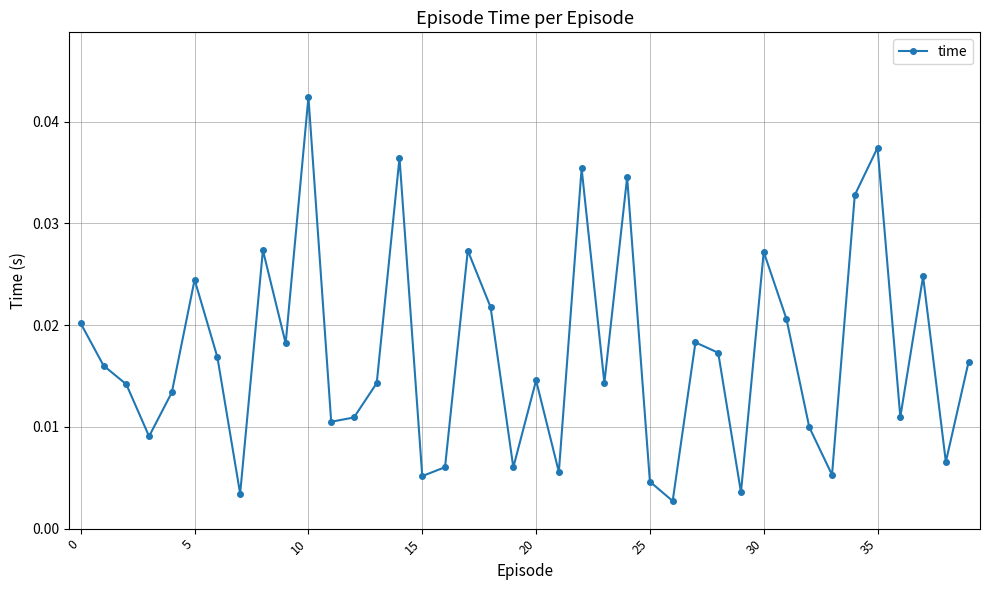

How many interior local peaks (higher than both neighbors) does the data have?

12